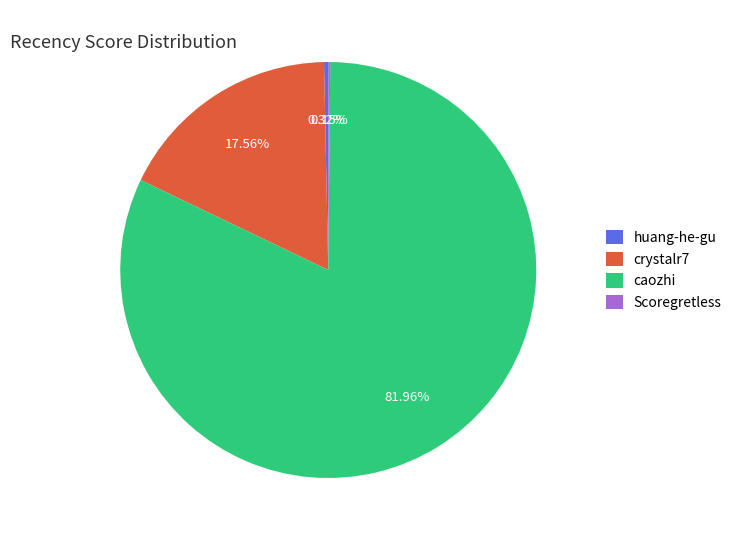

Is there a majority slice in this chart?

Yes